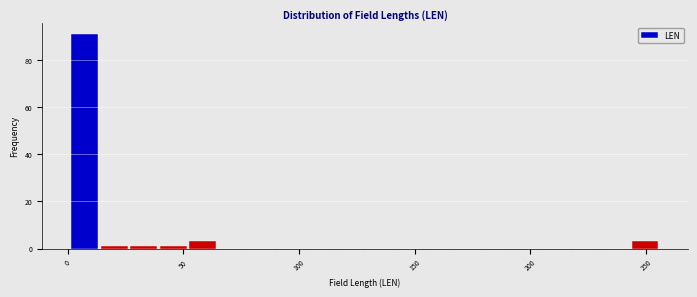

Read against the x-axis, roughly where is the centre of the tallest bar?

5